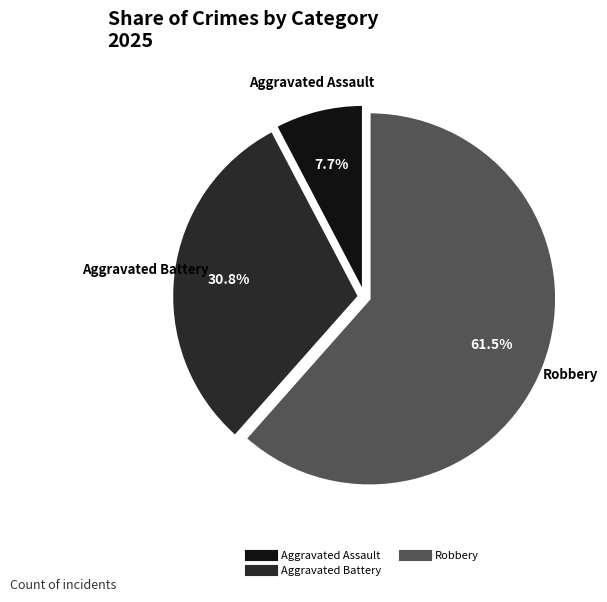

To the nearest percent, what is the difference between the largest and smallest slice percentages?

54%